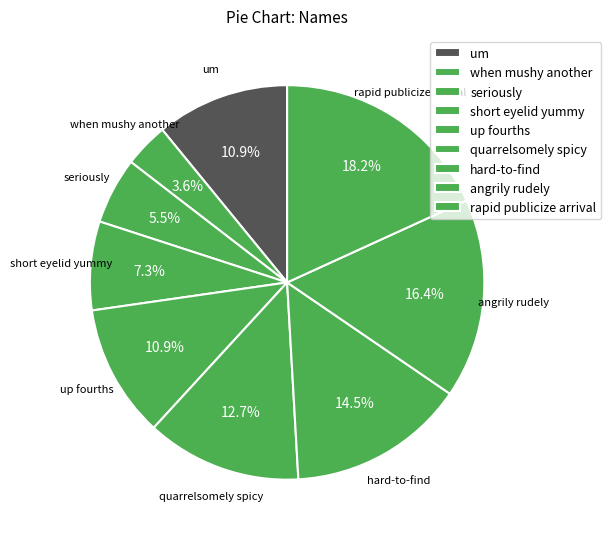

What percentage is the quarrelsomely spicy slice, to the nearest percent?

13%